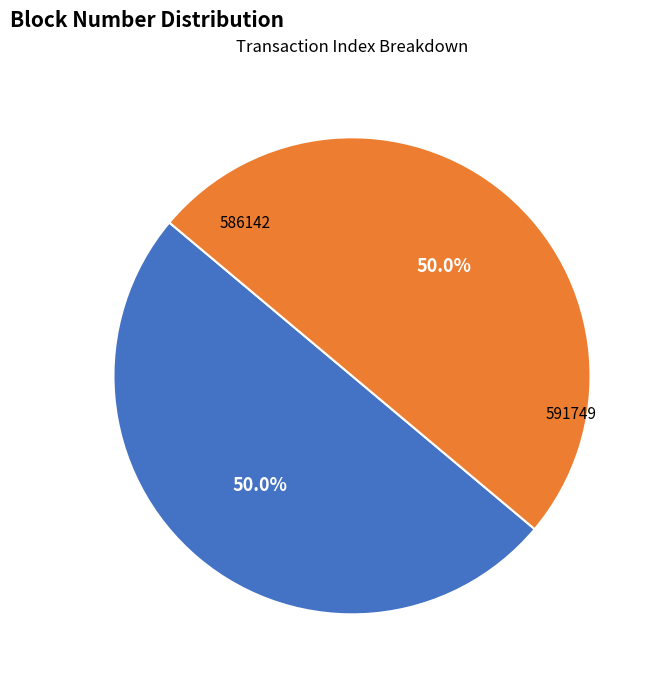

Approximately how many times larger is the value at 591749 compared to 586142?

1.0